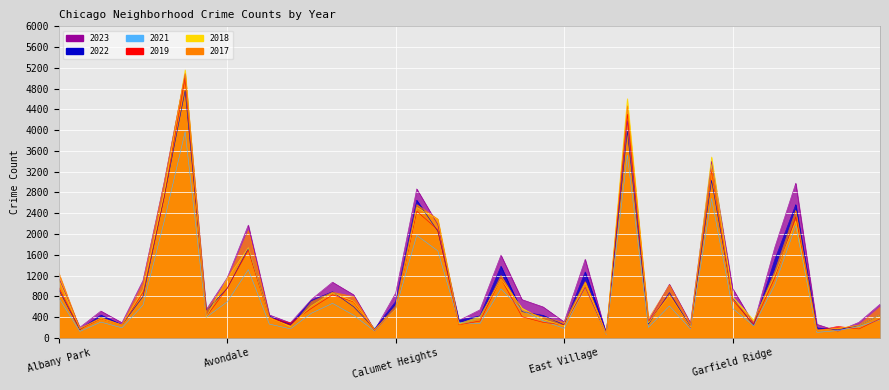

What value does the 2021 series have at Dunning, to the nearest 100?

500